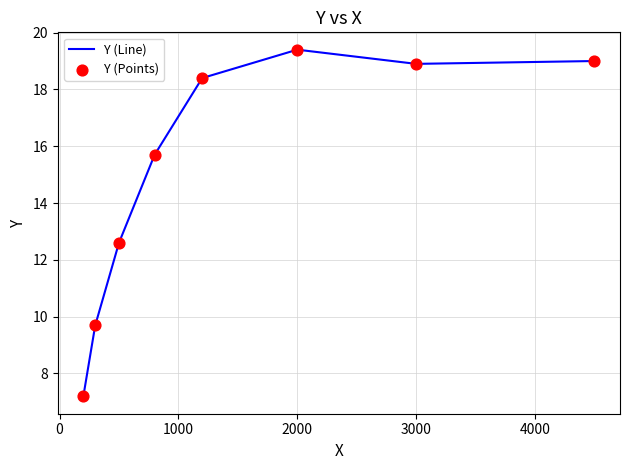

What is the minimum value shown in the chart?

7.2